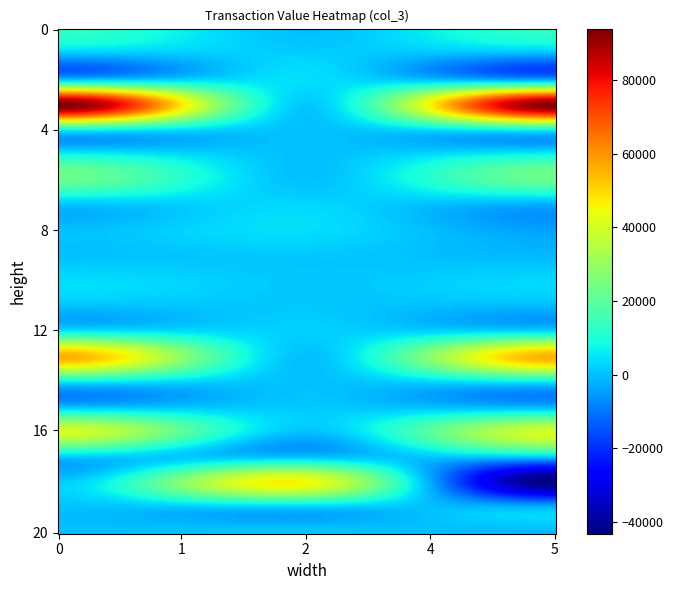

Reading left to right, extract all data points from this chart.

col_1: col_1=13000	col_2=0	col_3=0	3=94000	4=8000	5=8000	6=22000	7=0	8=0	9=0	10=4000	11=0	12=6000	13=56000	14=6000	15=0	16=40000	17=1000	18=2000	19=0	20=0
col_2: col_1=0	col_2=2000	col_3=4000	3=1000	4=0	5=0	6=0	7=3000	8=4000	9=1000	10=1000	11=1000	12=2000	13=0	14=0	15=1097	16=0	17=1000	18=45000	19=1000	20=1000
col_3: col_1=13000	col_2=-2000	col_3=-4000	3=93000	4=8000	5=8000	6=22000	7=-3000	8=-4000	9=-1000	10=3000	11=-1000	12=4000	13=56000	14=6000	15=-1097	16=40000	17=0	18=-43000	19=-1000	20=-1000